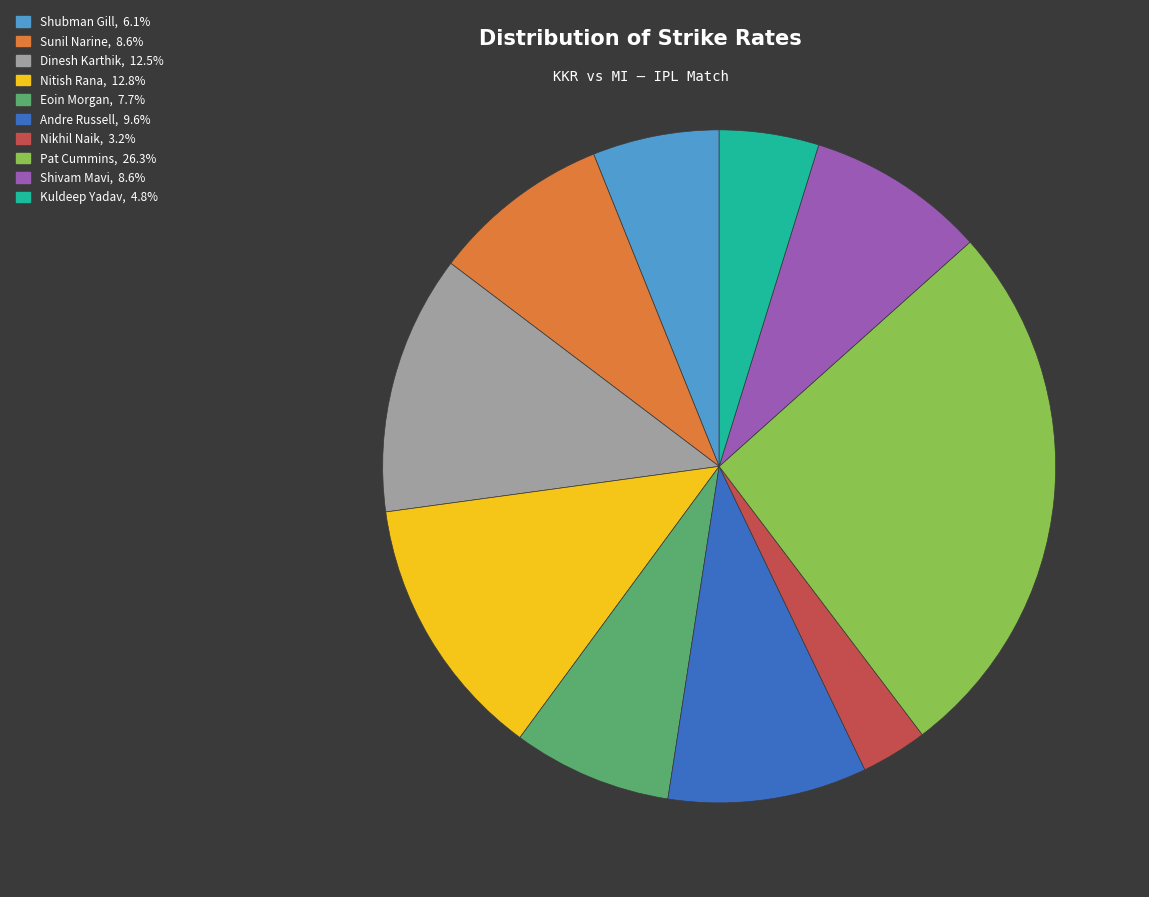

Approximately how many times larger is the value at Sunil Narine compared to Pat Cummins?

0.3